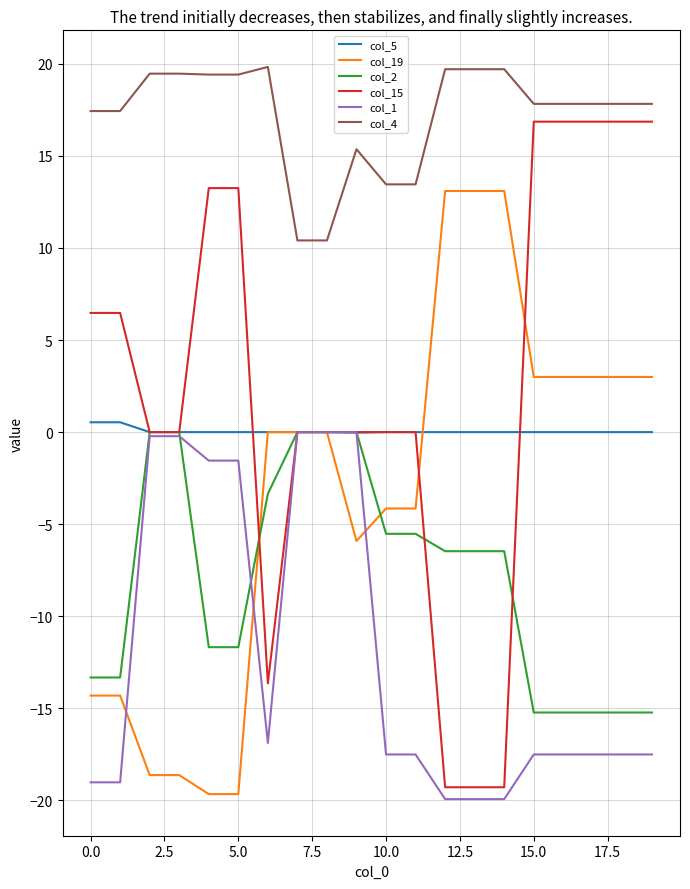

Which series has the largest total across all categories?

col_4